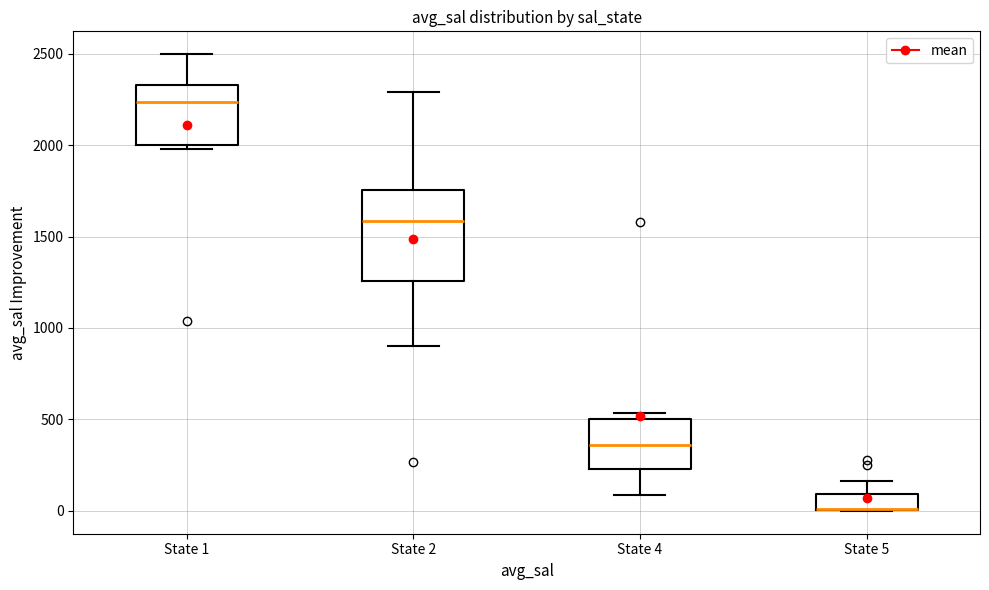

Reading left to right, read every box against the y-axis: the position of its median line, the range the box covers, and the ends of its whiskers. The values are not printed on the chart, so give them approximately, as read against the axis.

State 1: median 2250, box 2000 to 2350, whiskers 2000 (just below the box's lower edge) to 2500
State 2: median 1600, box 1250 to 1750, whiskers 900 to 2300
State 4: median 350, box 250 to 500, whiskers 100 to 550
State 5: median 0 (drawn on the box's lower edge), box 0 to 100, whiskers 0 to 150